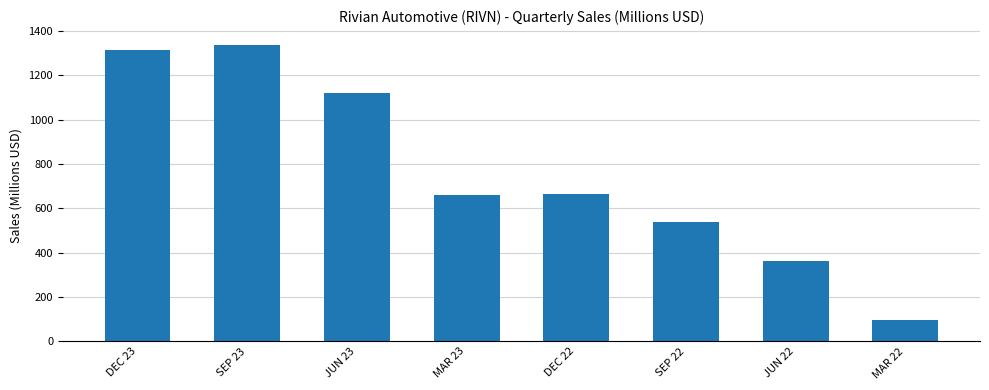

What is the difference between the second highest and minimum values?

1220